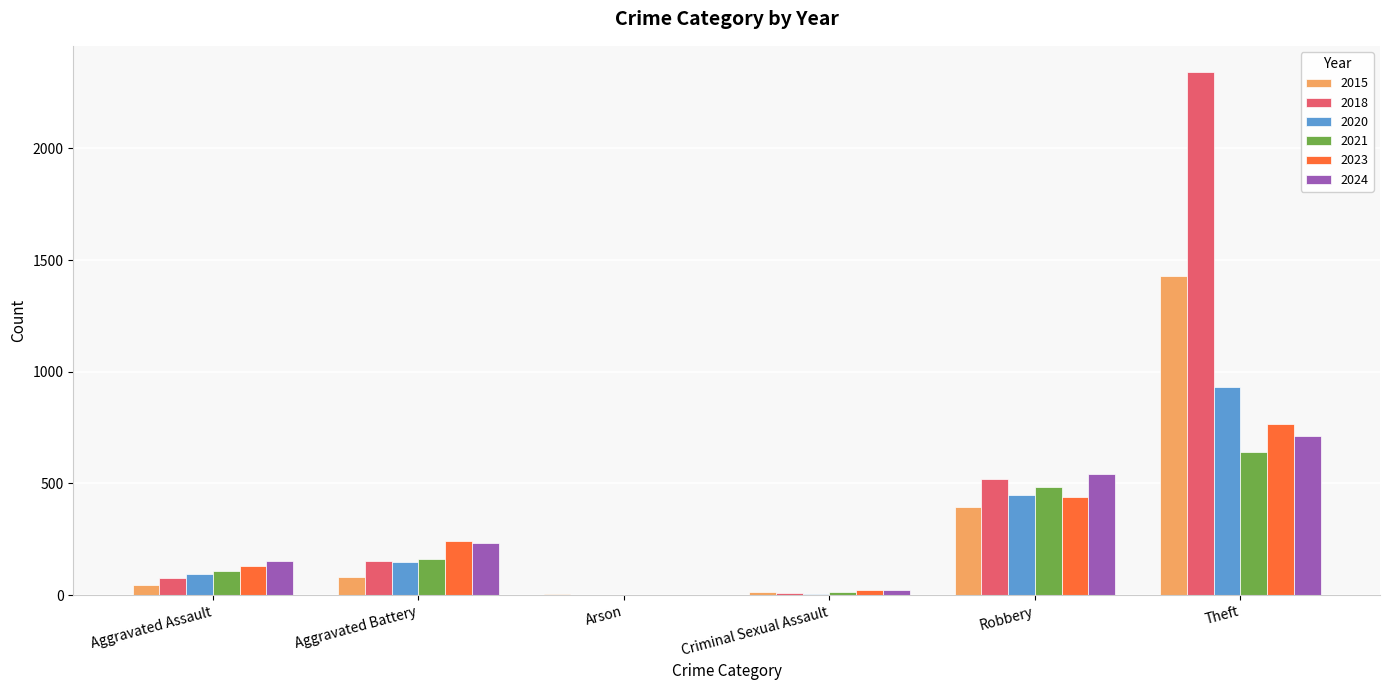

Is it true that 2024 equals 323 at Aggravated Battery?

False